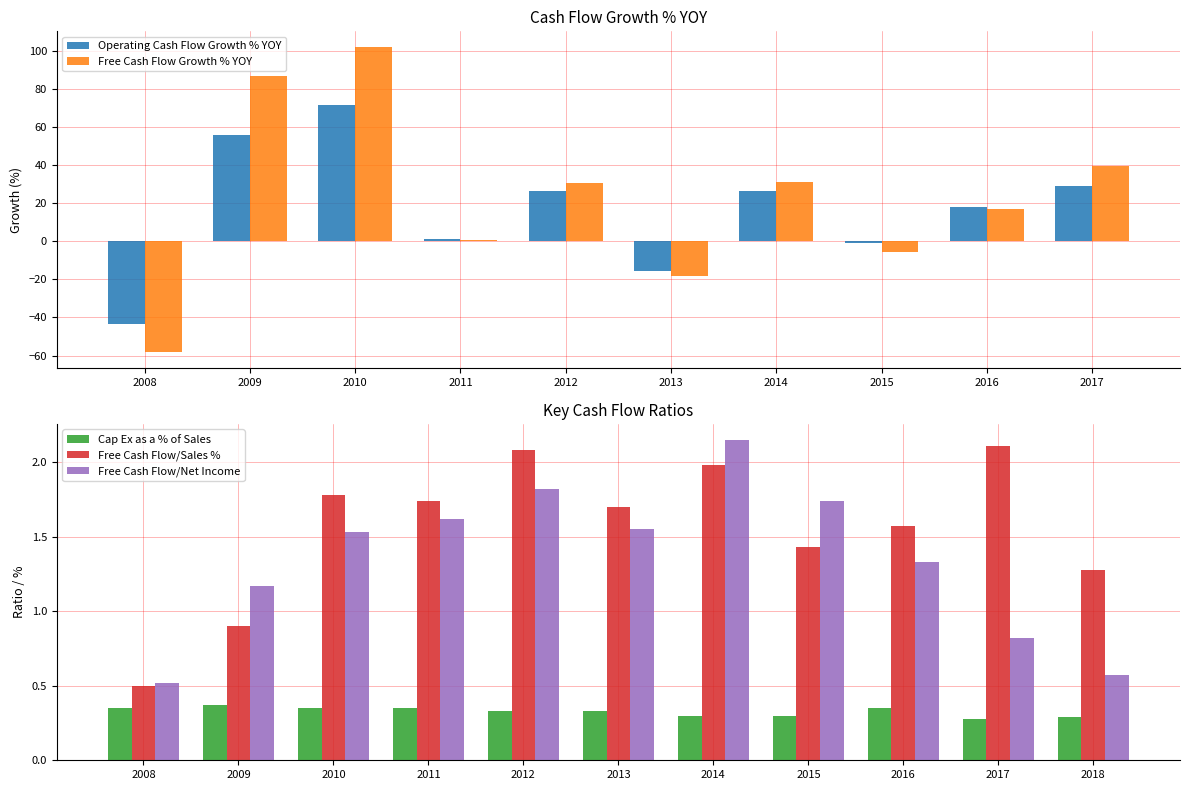

At which label does Free Cash Flow/Sales % first exceed 1?

2010